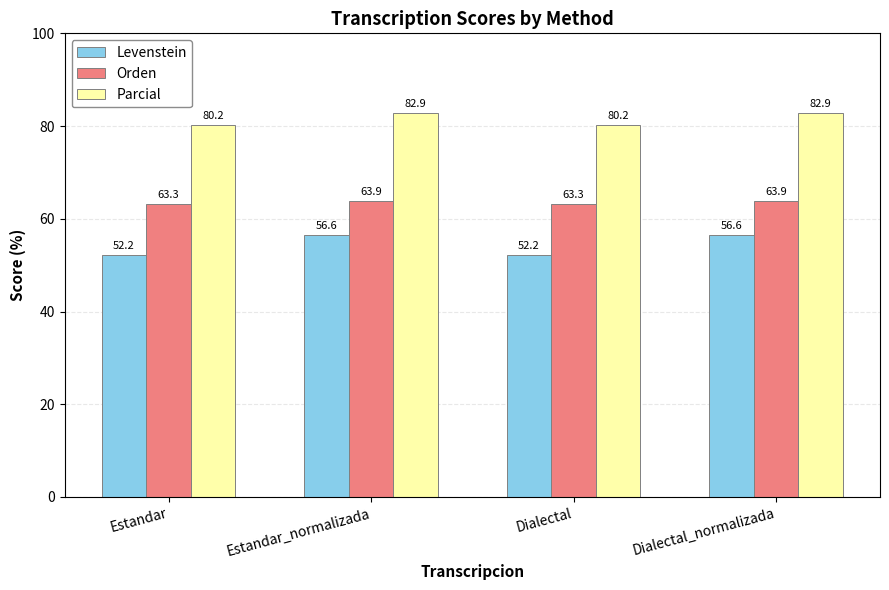

What is the highest value of the Levenstein series?

56.6